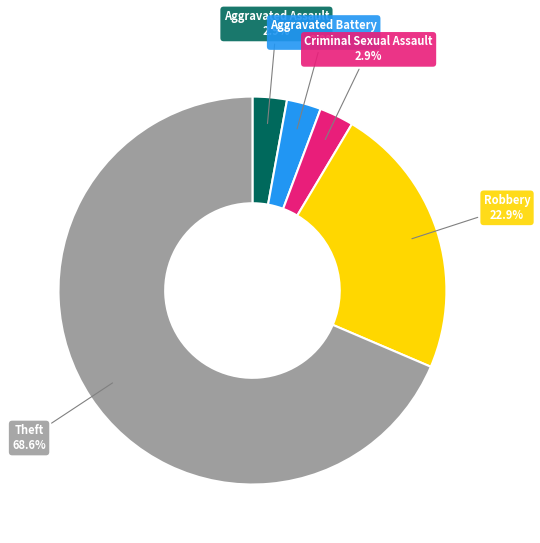

To the nearest percent, what is the difference between the Aggravated Battery and Robbery slice percentages?

20%